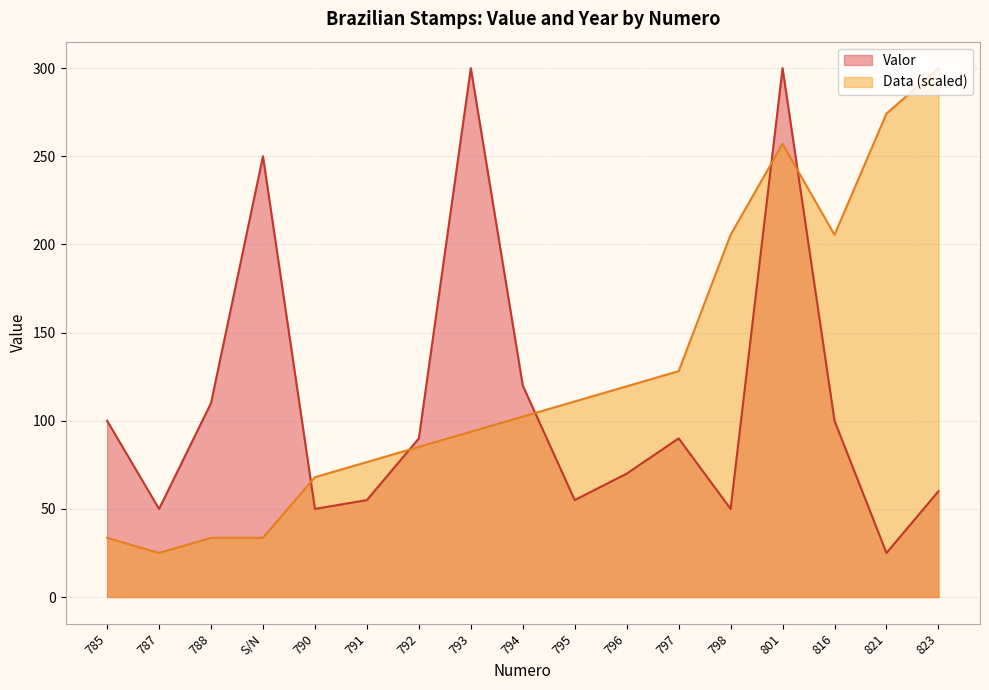

At which category does Data reach its first local peak?

801